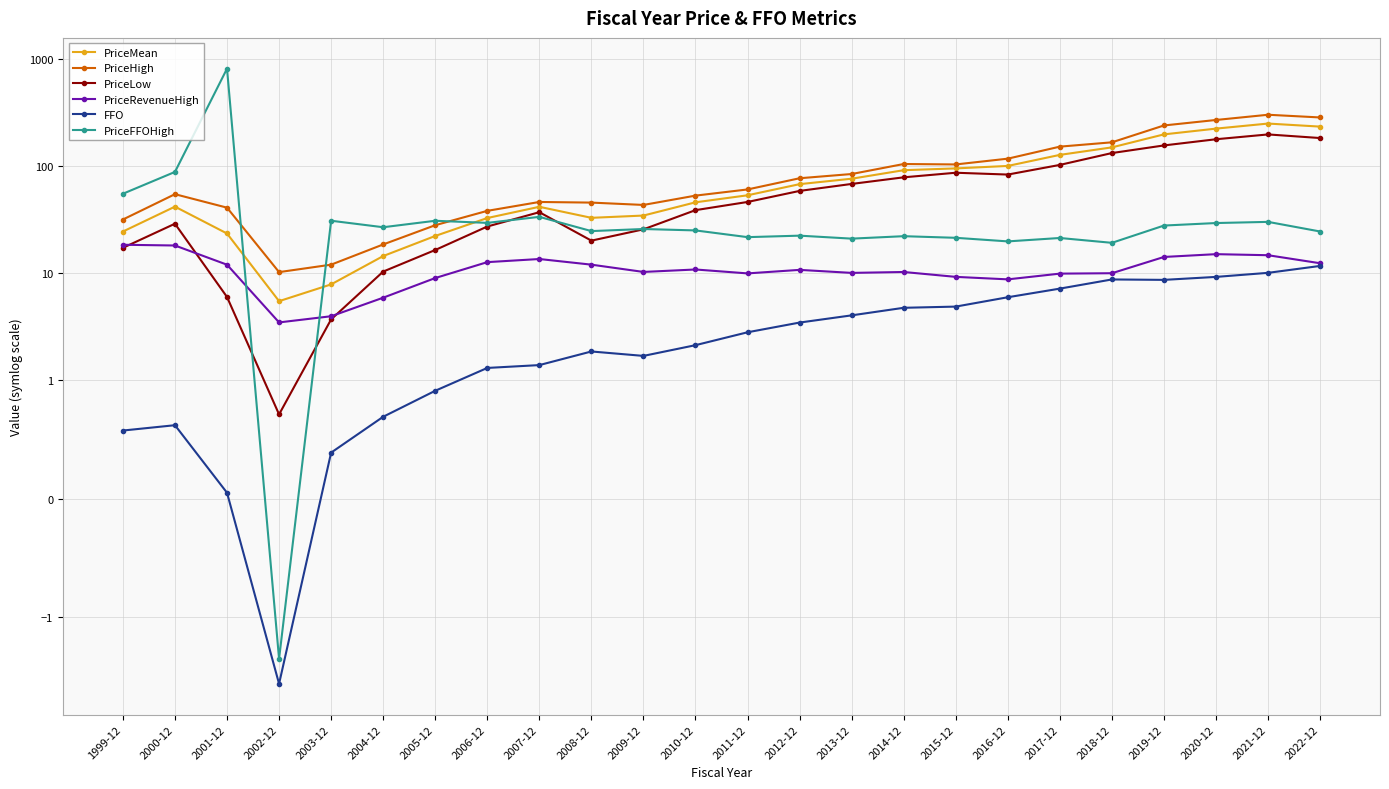

At how many categories does at least one series exceed 299?

2